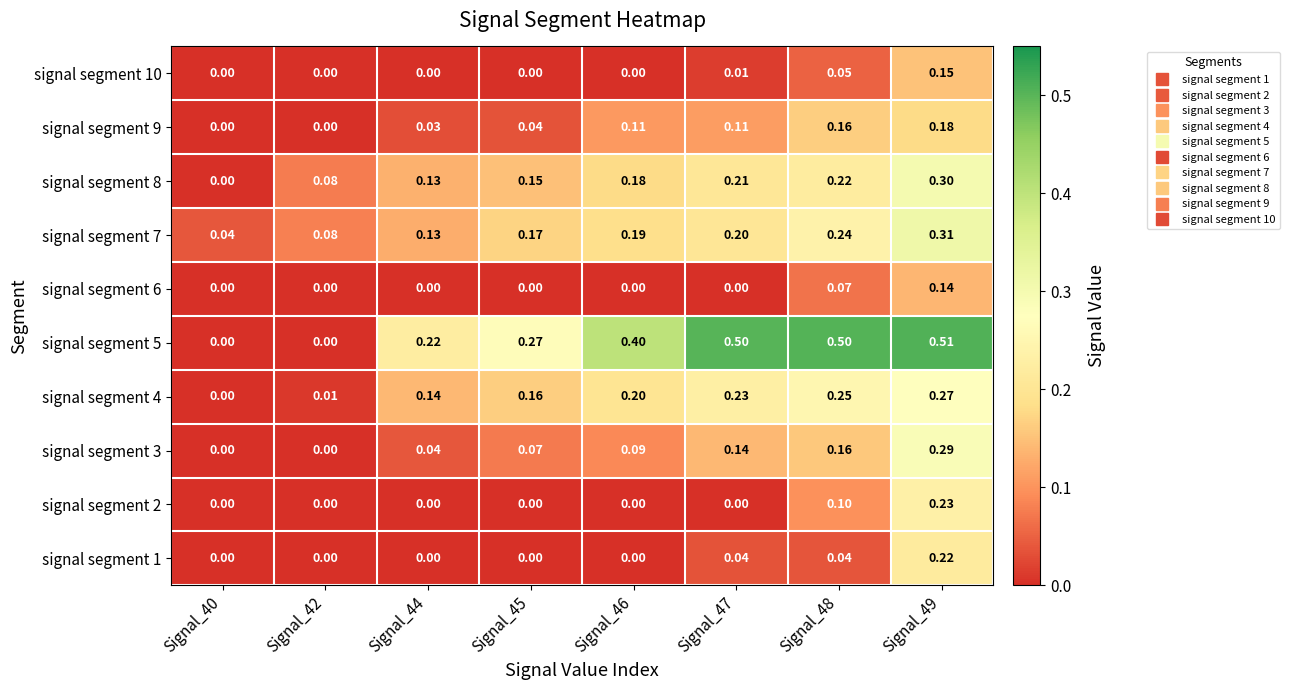

Is the value of signal segment 9 at Signal_44 greater than the value of signal segment 7 at Signal_42?

No